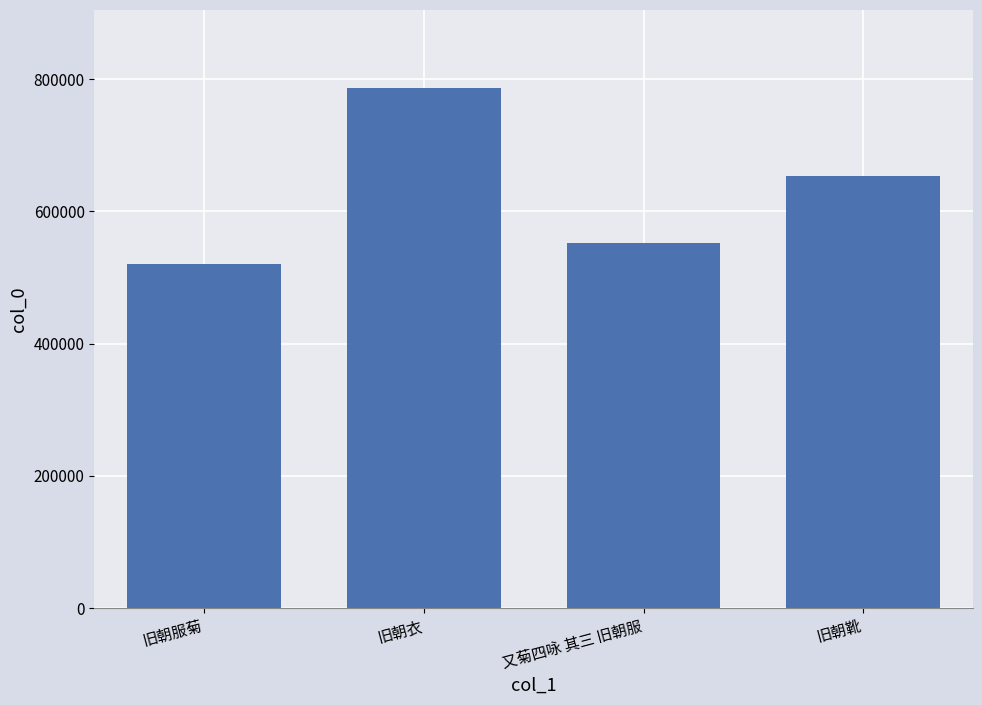

What is the difference between the maximum and minimum values?

266836